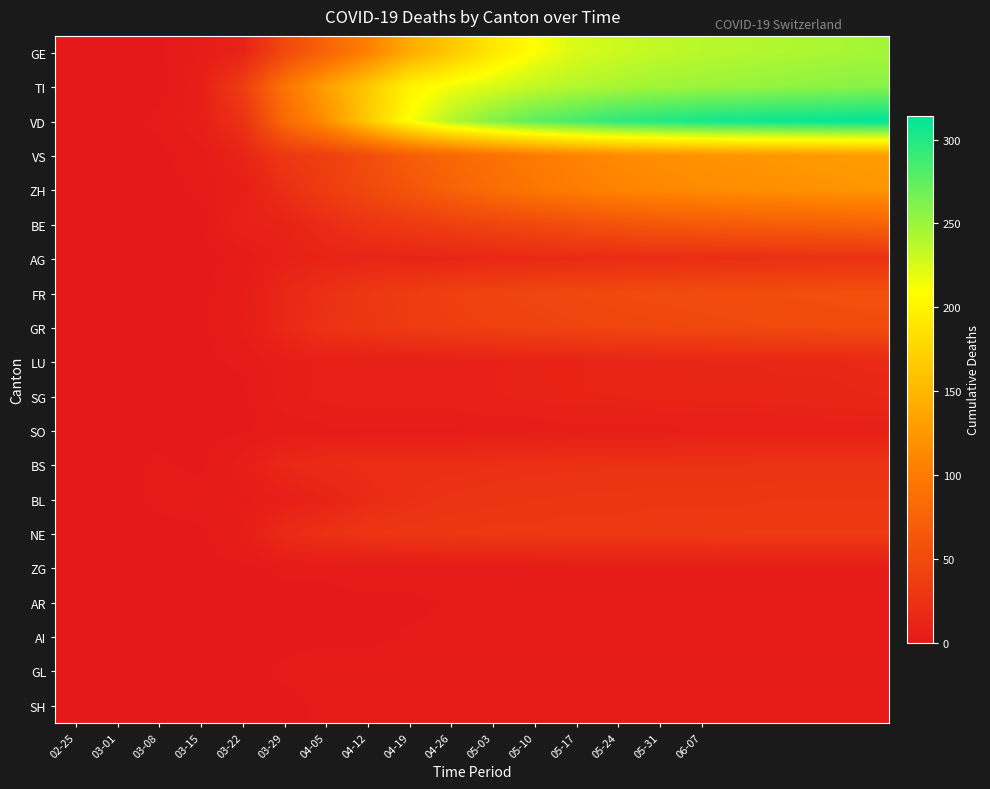

How many categories are shown in the chart?

20